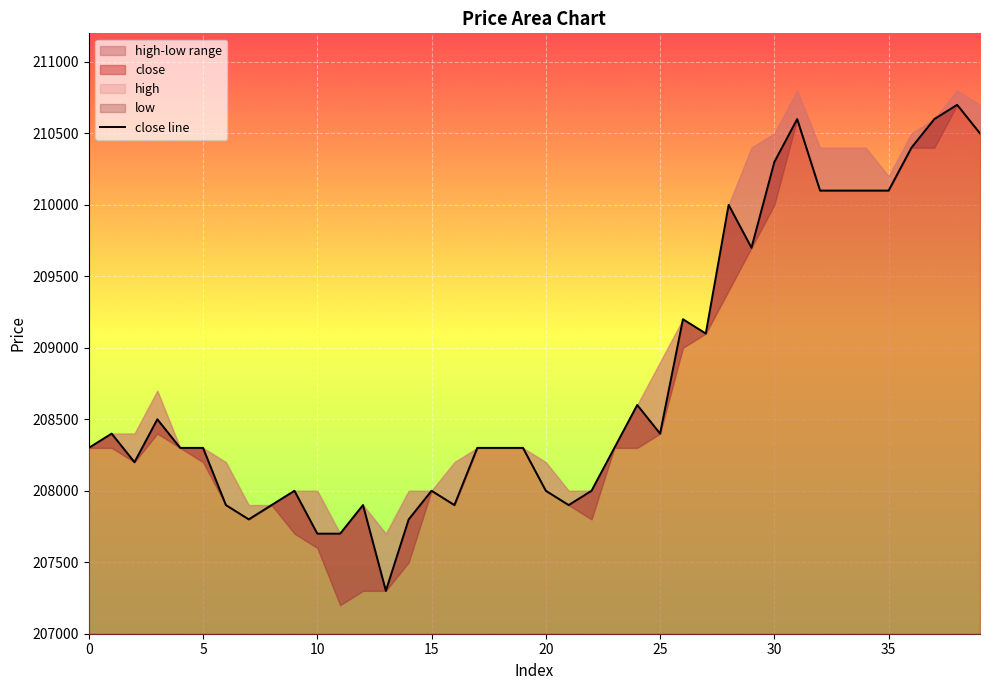

True or false: the data has more than 2 interior local peaks.

True